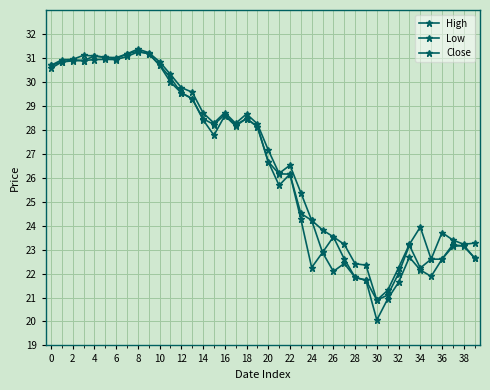

Does the chart display data point markers on the line(s)?

Yes